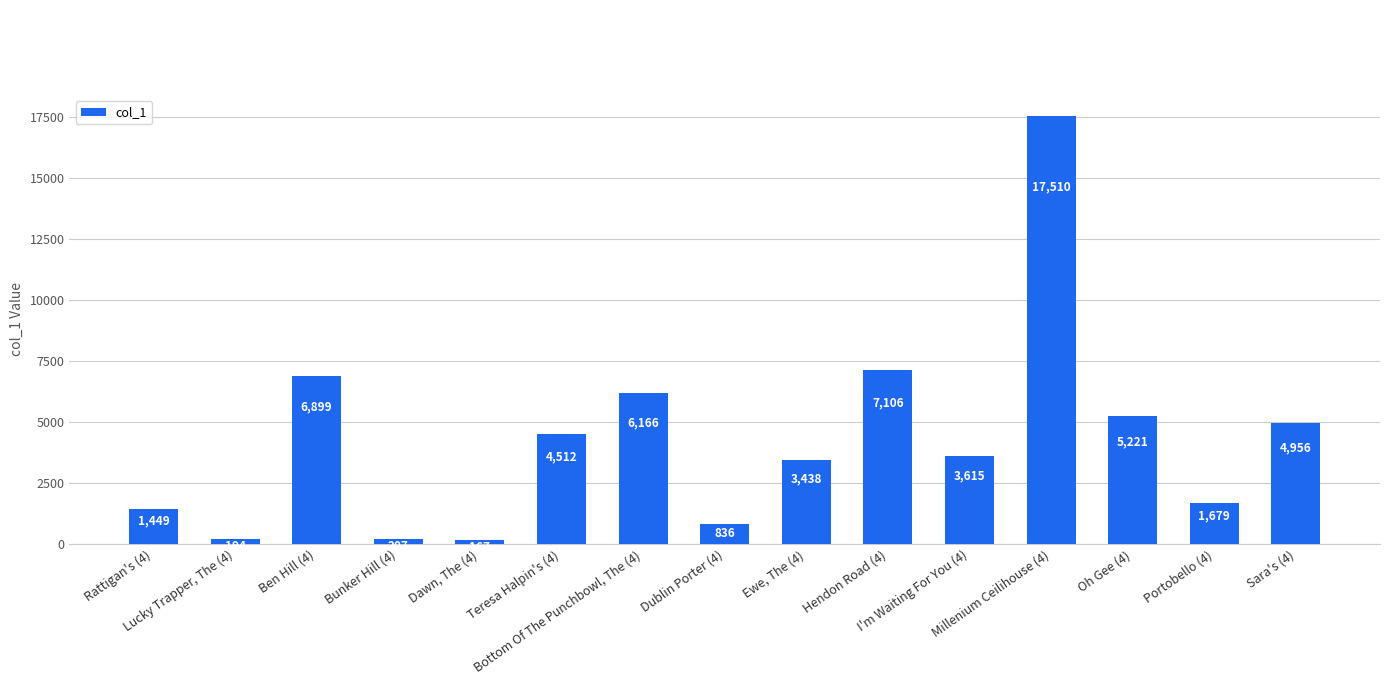

Reading left to right, extract all data points from this chart.

1449	194	6899	207	167	4512	6166	836	3438	7106	3615	17510	5221	1679	4956